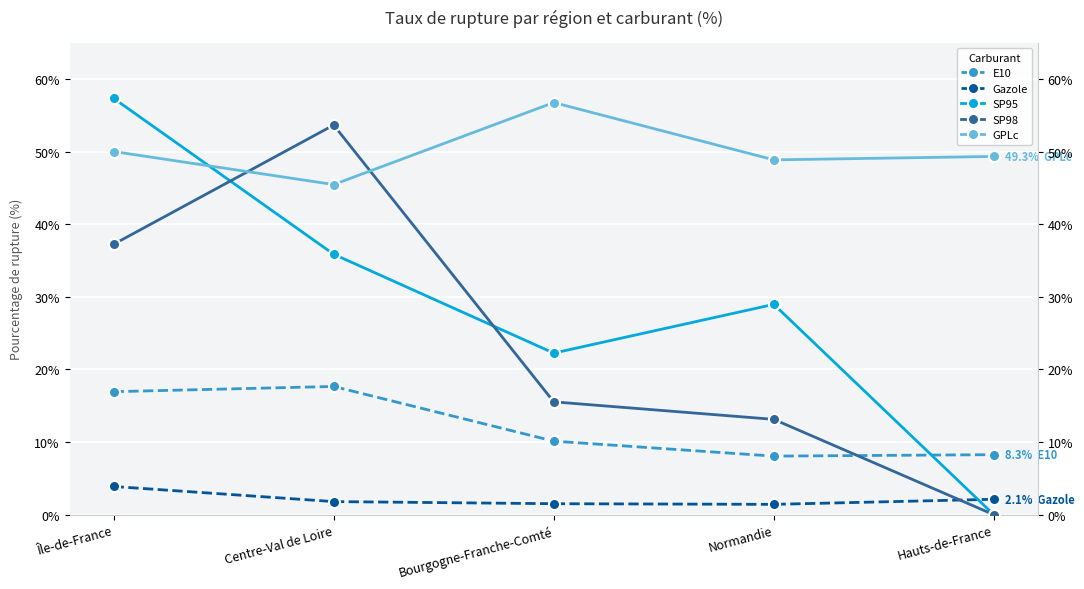

Reading left to right, what are all the values shown in this chart?

E10: Île-de-France=16.9	Centre-Val de Loire=17.7	Bourgogne-Franche-Comté=10.1	Normandie=8.1	Hauts-de-France=8.3
Gazole: Île-de-France=3.9	Centre-Val de Loire=1.8	Bourgogne-Franche-Comté=1.5	Normandie=1.4	Hauts-de-France=2.1
SP95: Île-de-France=57.3	Centre-Val de Loire=35.9	Bourgogne-Franche-Comté=22.2	Normandie=29.0	Hauts-de-France=0.0
SP98: Île-de-France=37.2	Centre-Val de Loire=53.6	Bourgogne-Franche-Comté=15.5	Normandie=13.1	Hauts-de-France=0.0
GPLc: Île-de-France=50.0	Centre-Val de Loire=45.5	Bourgogne-Franche-Comté=56.7	Normandie=48.9	Hauts-de-France=49.3